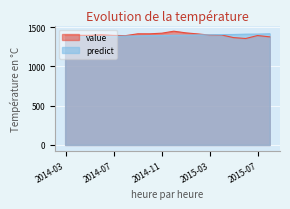

What is the value of the predict point at the 13th from the left?

1402.0